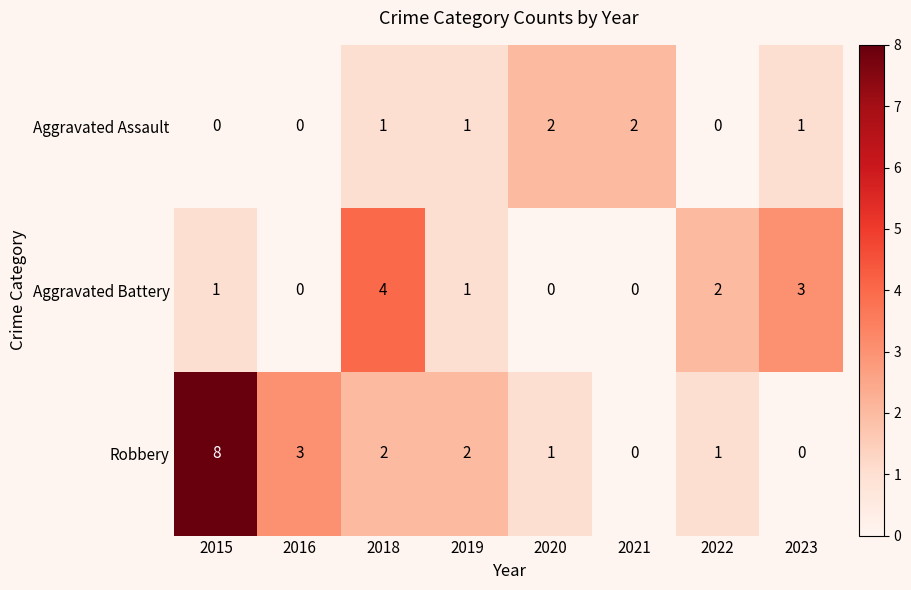

Reading left to right, transcribe all the data shown in this chart.

Aggravated Assault: 0	0	1	1	2	2	0	1
Aggravated Battery: 1	0	4	1	0	0	2	3
Robbery: 8	3	2	2	1	0	1	0